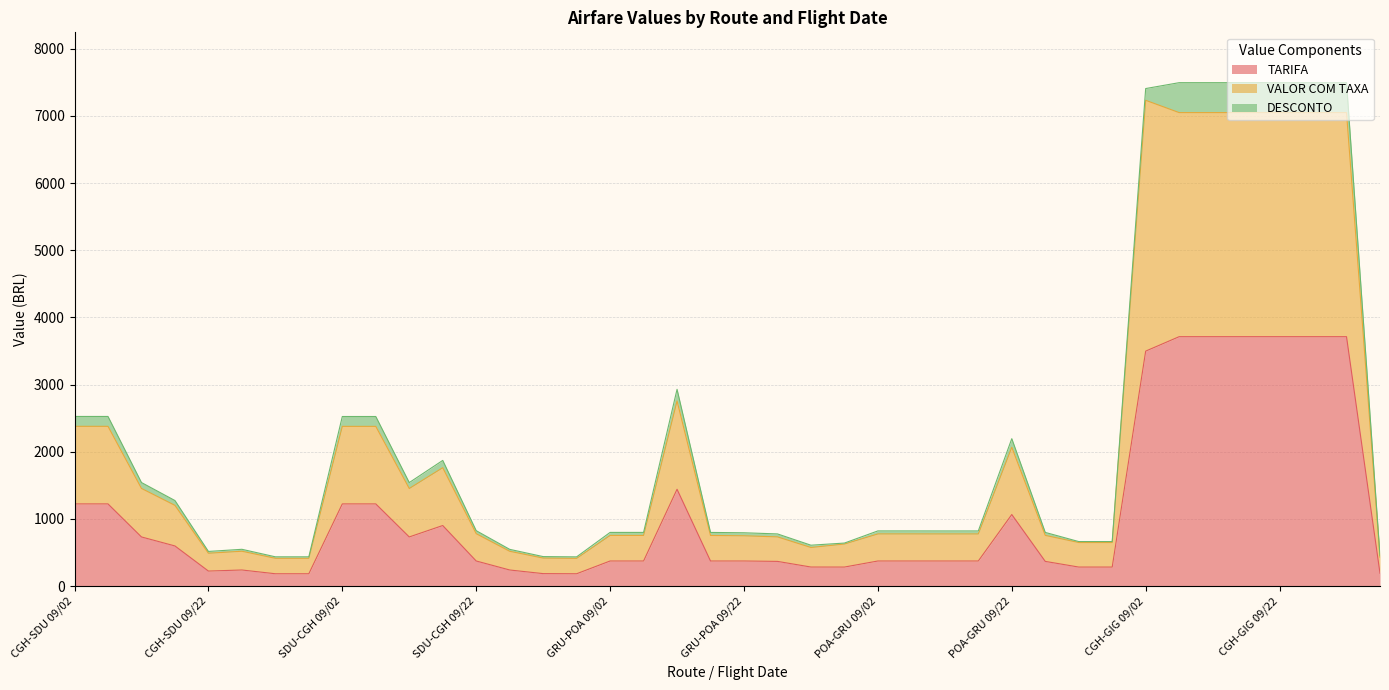

What is the label of the 24th point from the right?

GRU-POA 09/02